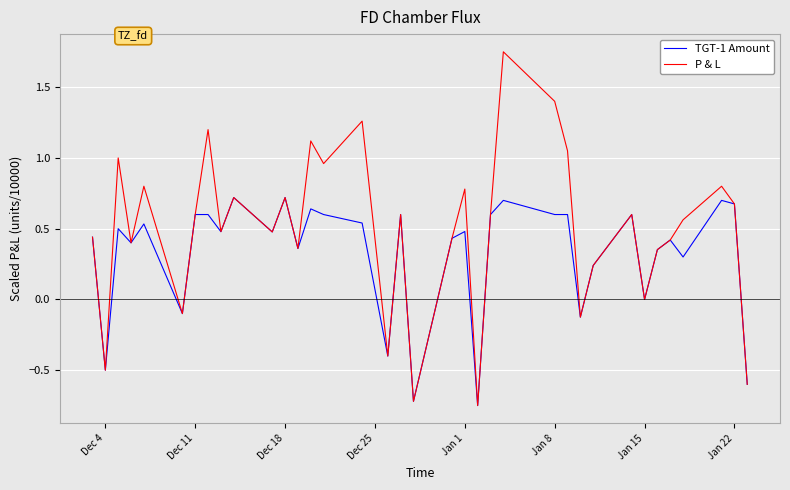

List the series in order of their peak value, highest first.

P & L, TGT-1 Amount